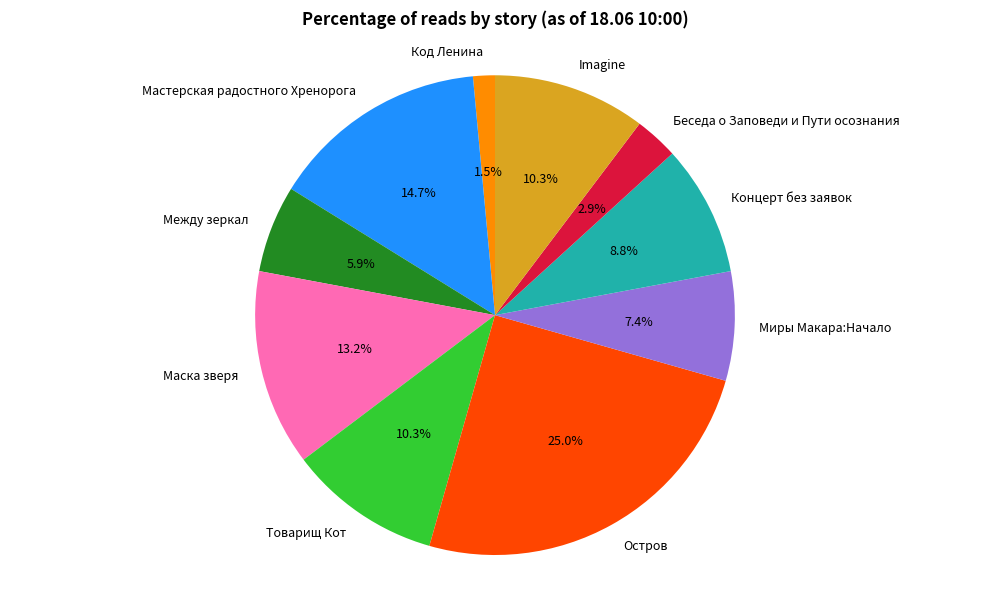

Which category has the biggest portion of the pie?

Остров